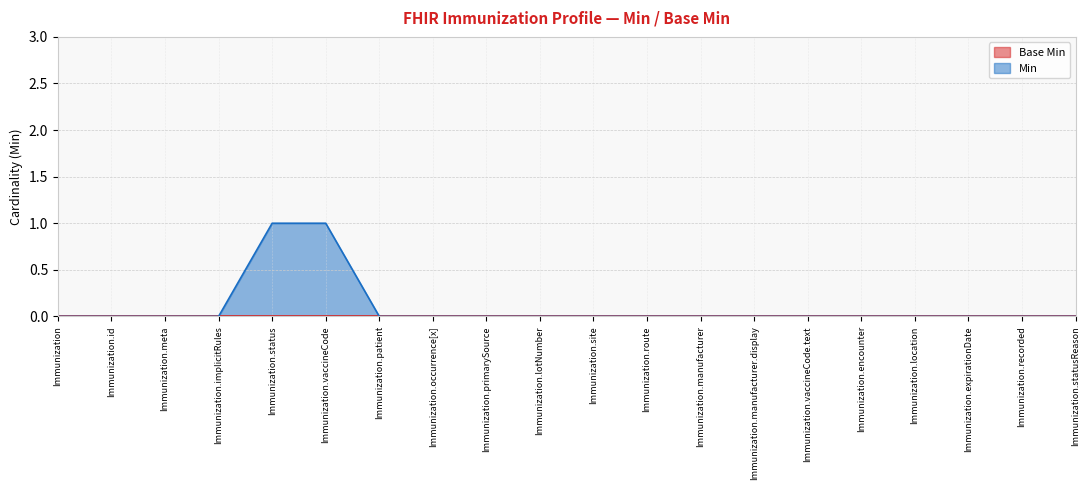

The value at Immunization.expirationDate is 0. True or false?

True